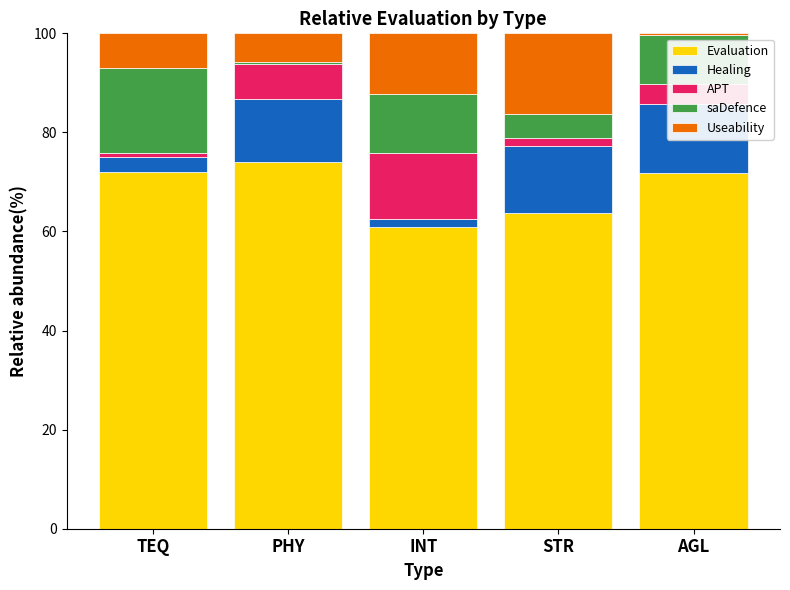

What is the greatest value displayed?

74.1